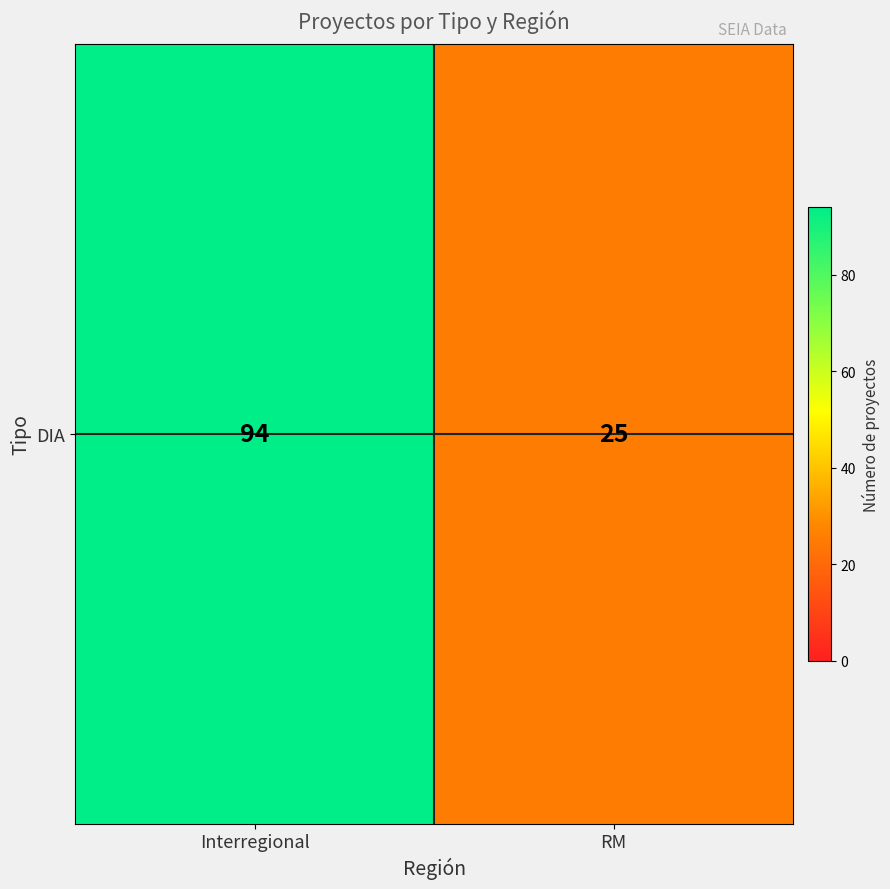

Rank the categories by value from highest to lowest.

Interregional, RM